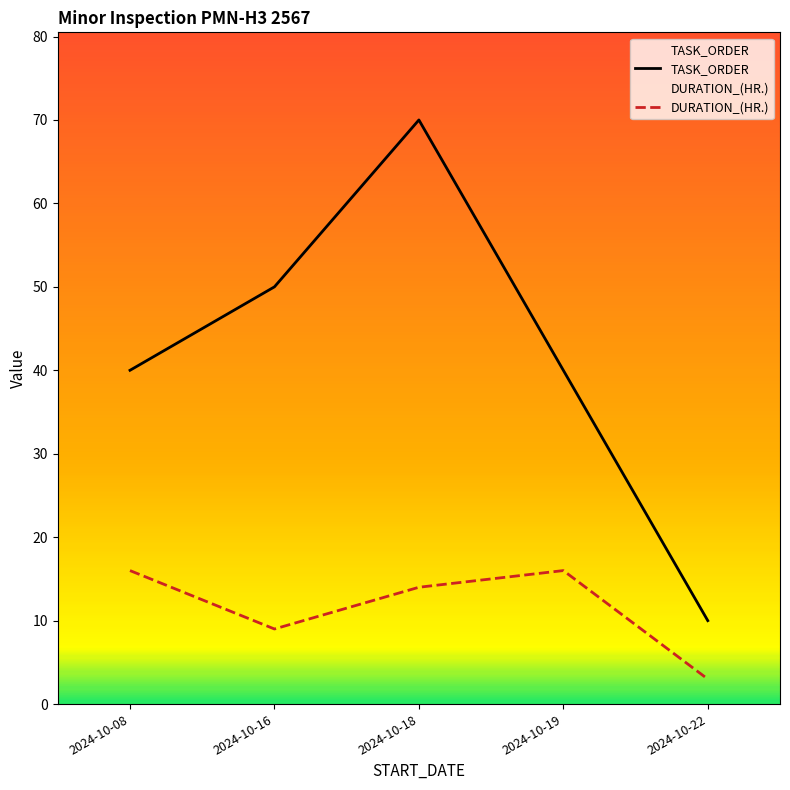

In DURATION_(HR.), how many points are lower than both neighbors (excluding endpoints)?

1